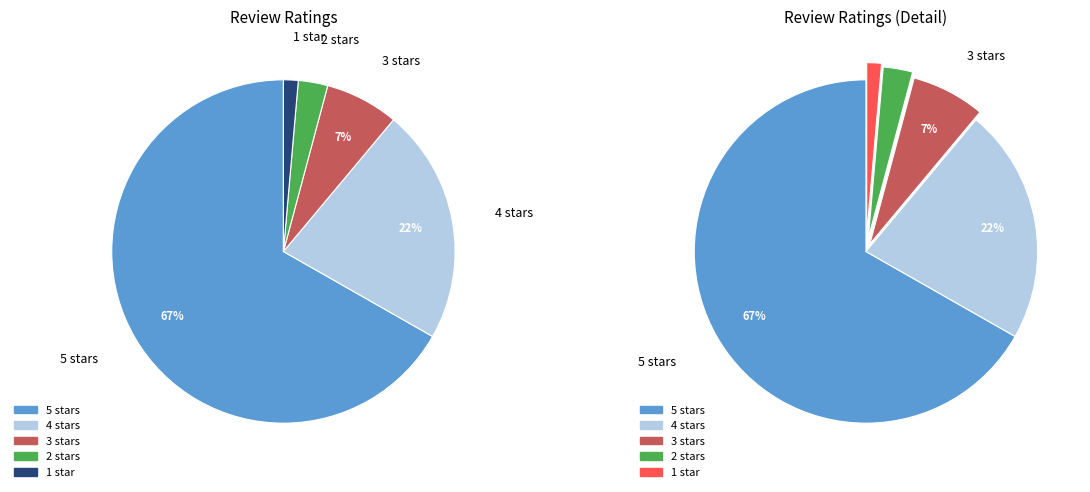

How much of the chart is everything except 4 stars?

77.8%